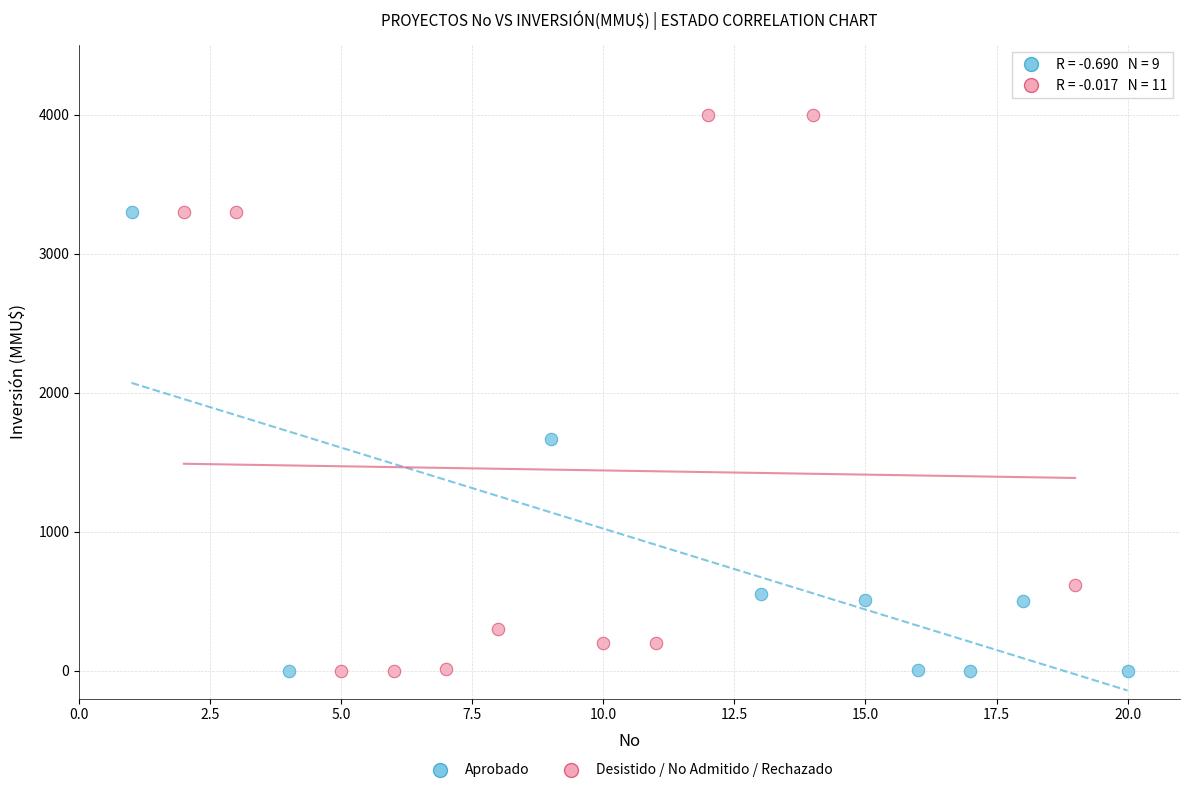

Which series reaches the maximum Y coordinate?

Desistido / No Admitido / Rechazado